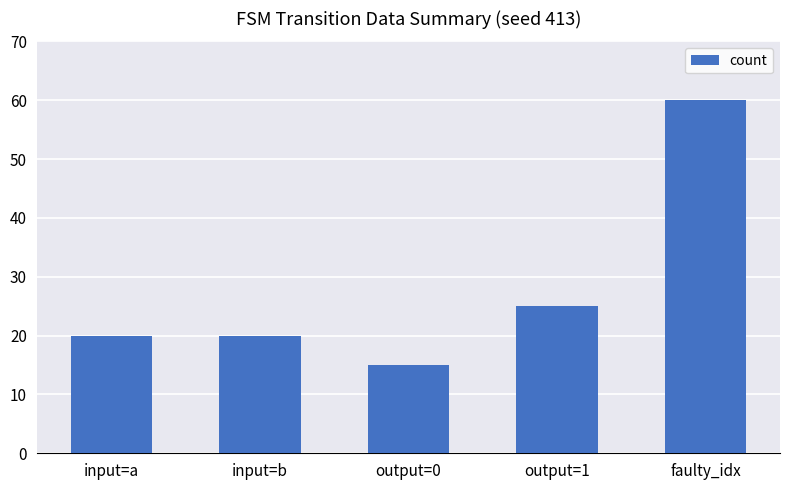

Does the chart contain any negative values?

No